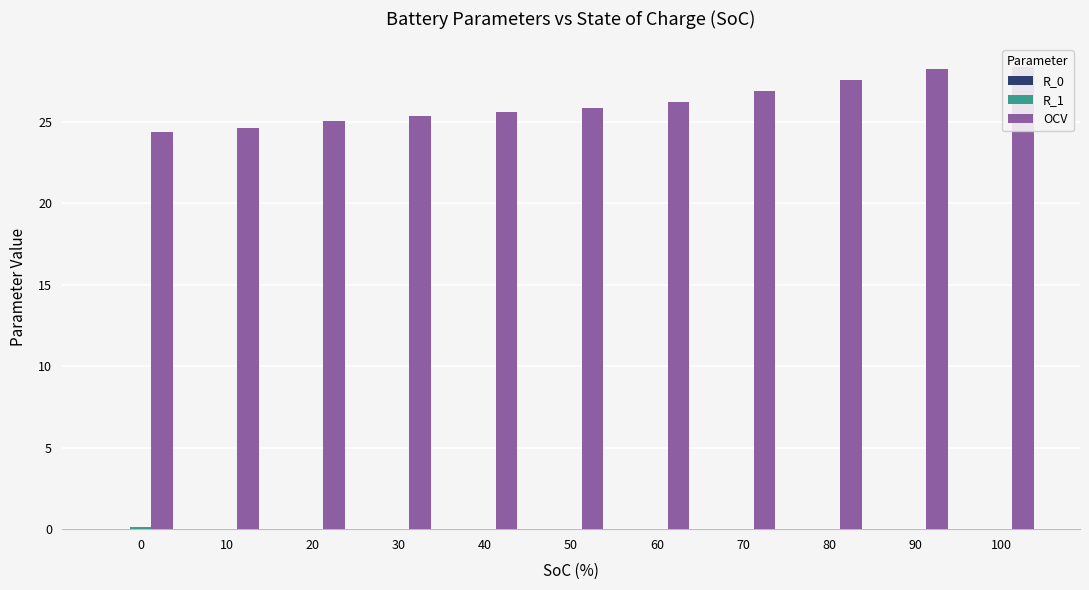

Reading right to left, what are all the values shown in this chart?

R_0: 100=0.0	90=0.0	80=0.0	70=0.0	60=0.0	50=0.0	40=0.0	30=0.0	20=0.0	10=0.0	0=0.0
R_1: 100=0.0	90=0.0	80=0.0	70=0.0	60=0.0	50=0.0	40=0.0	30=0.0	20=0.0	10=0.0	0=0.1
OCV: 100=28.3	90=28.2	80=27.5	70=26.9	60=26.2	50=25.8	40=25.6	30=25.4	20=25.0	10=24.6	0=24.3